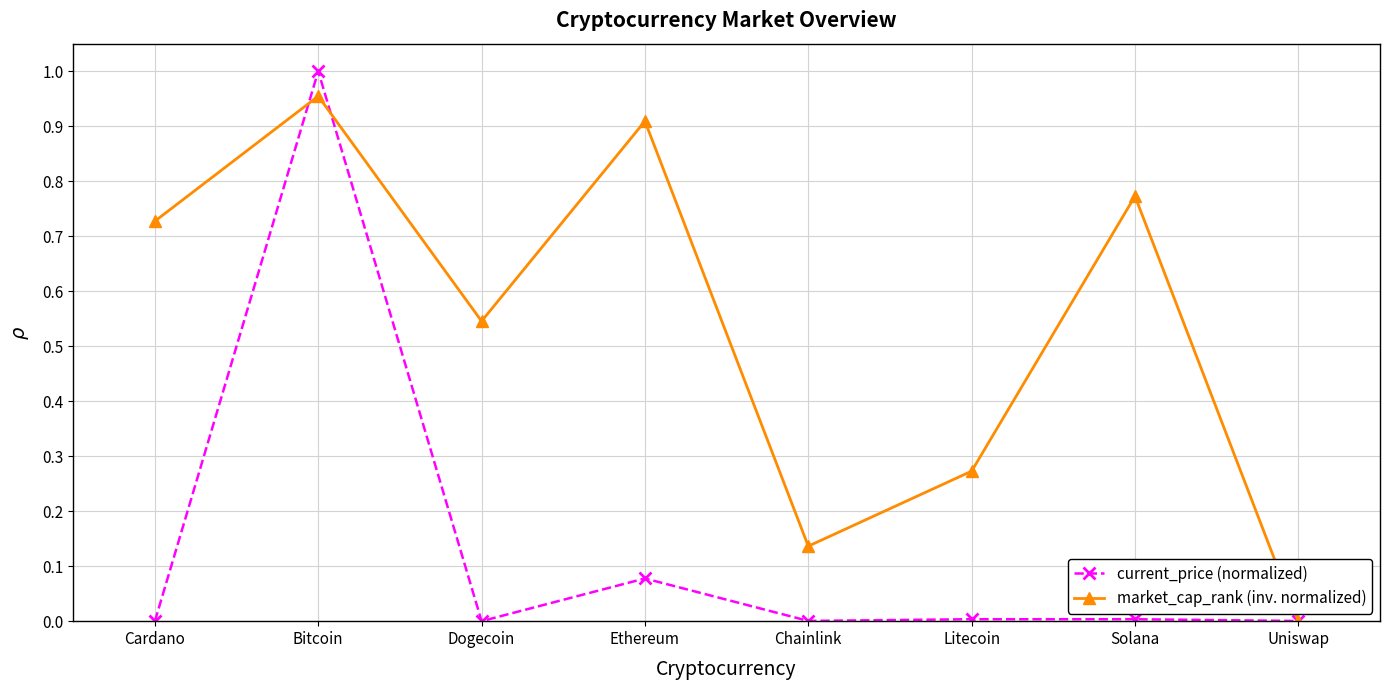

How many positive values does the market_cap_rank (inv. normalized) series have?

7